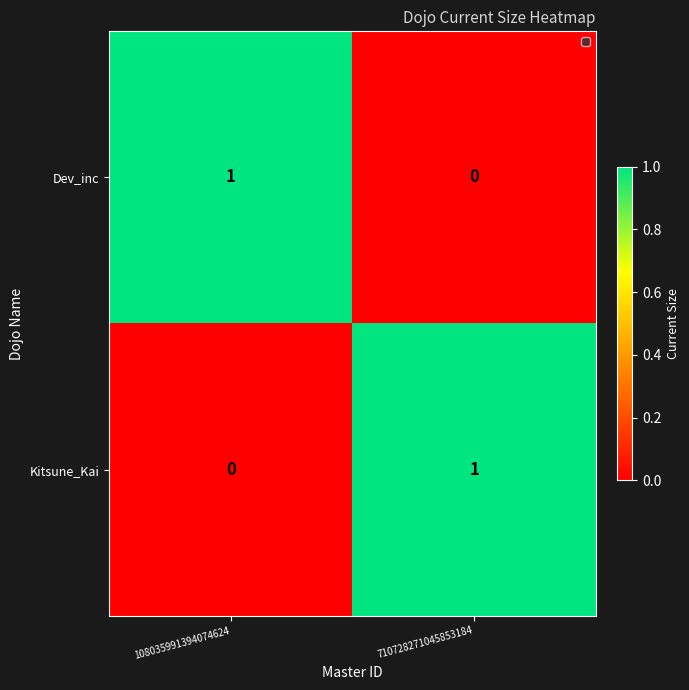

Reading right to left, transcribe all the data shown in this chart.

Dev_inc: 0	1
Kitsune_Kai: 1	0